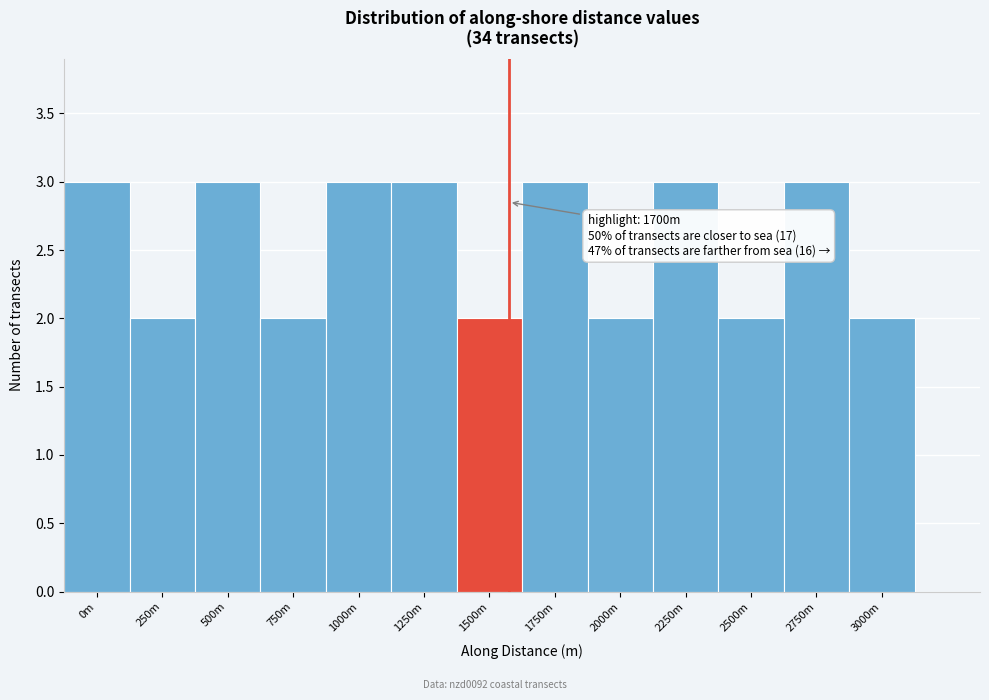

Reading right to left, what are all the values shown in this chart?

3000m=2	2750m=3	2500m=2	2250m=3	2000m=2	1750m=3	1500m=2	1250m=3	1000m=3	750m=2	500m=3	250m=2	0m=3